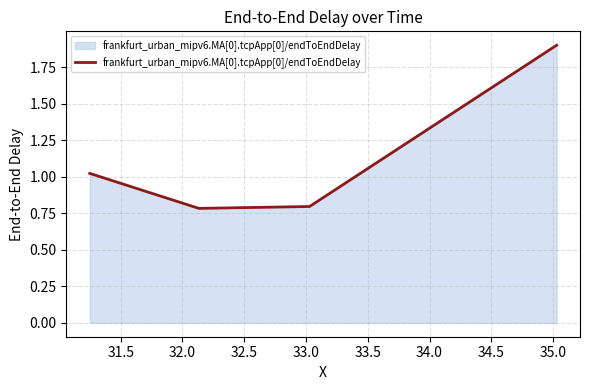

True or false: the data has more than 1 interior local peaks.

False